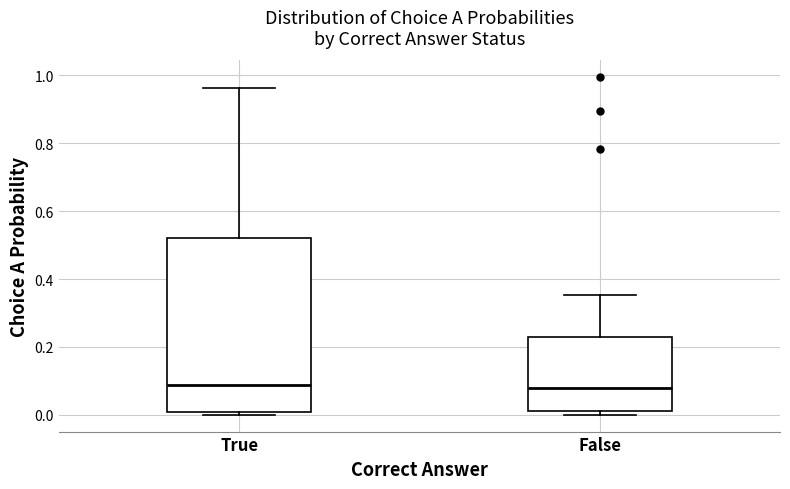

Comparing the boxes themselves (not the whiskers), which one is the tallest?

True